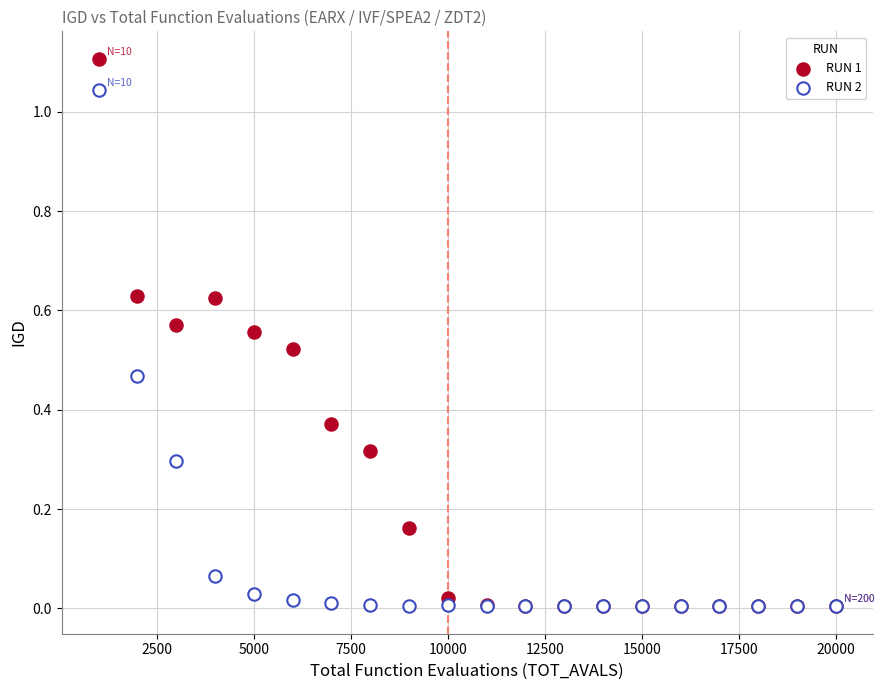

What are all the series names shown in the legend?

RUN 1, RUN 2